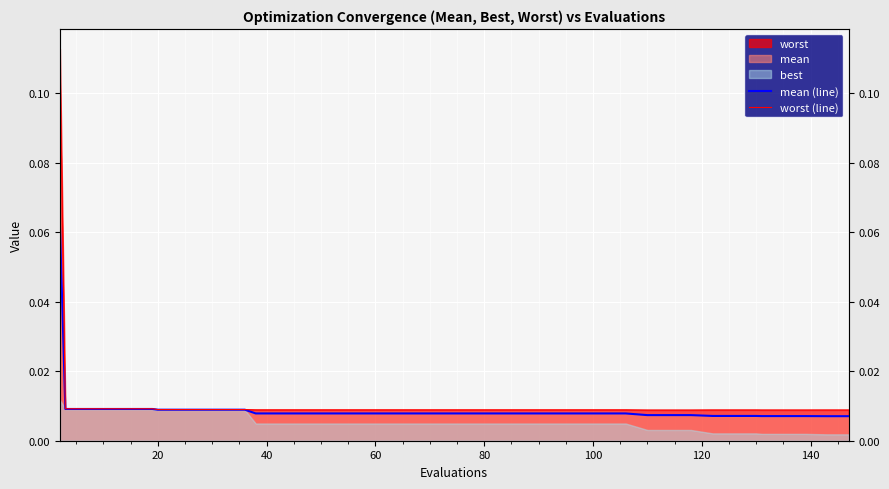

Is the value of worst (line) at 37 greater than the value of mean (line) at 9?

No